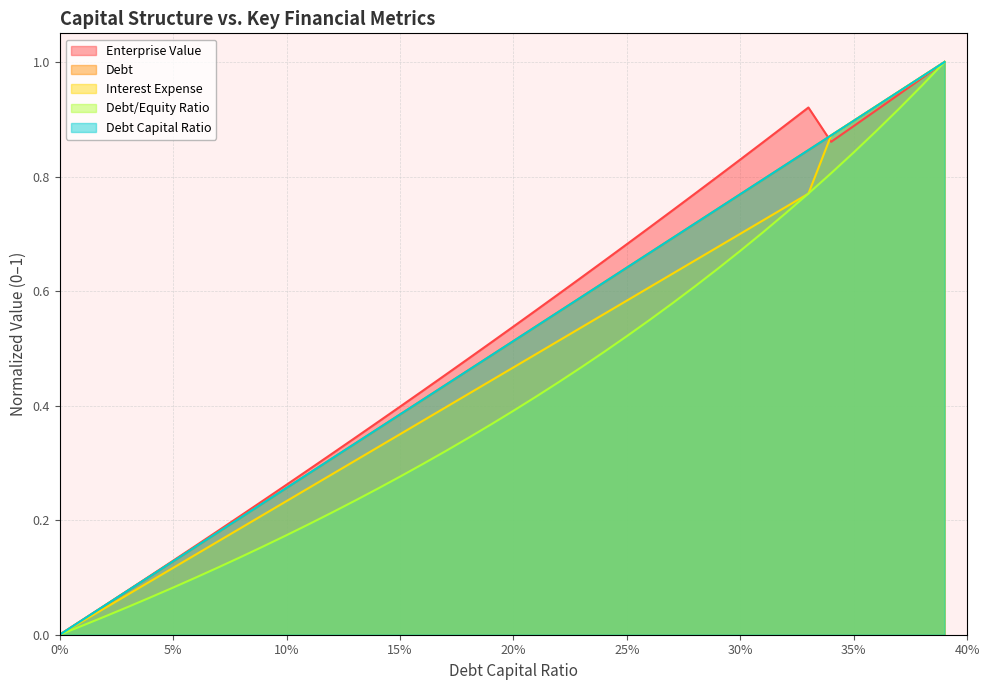

At which label does debt_equity reach its peak?

0.39